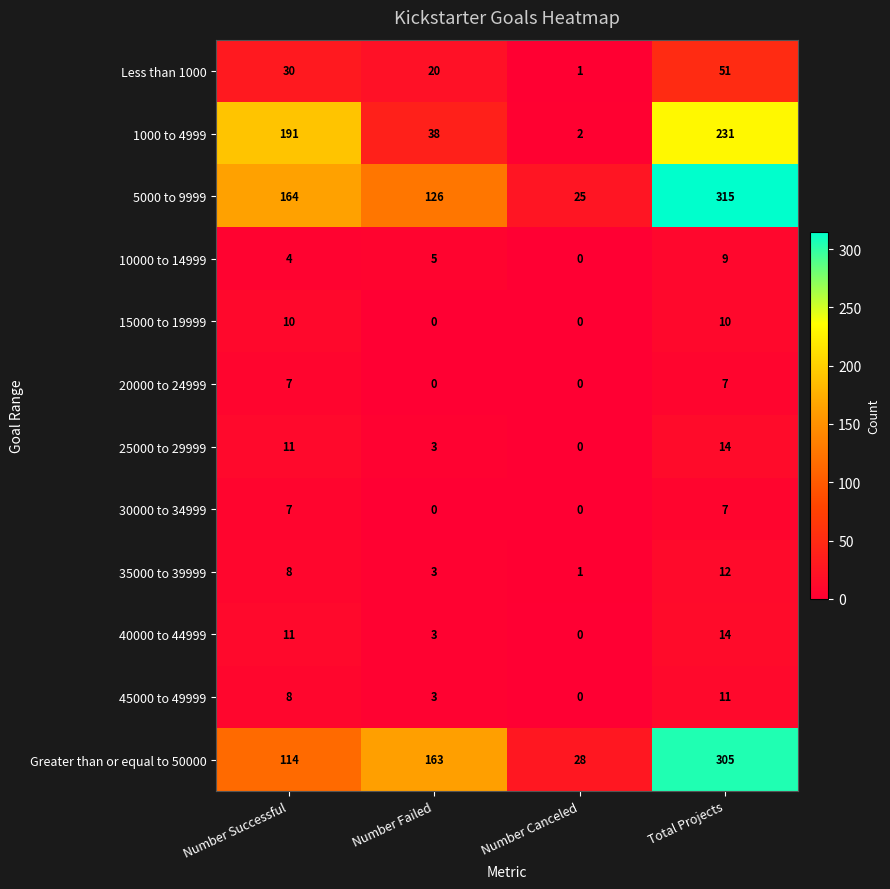

The value of Greater than or equal to 50000 at Total Projects is 305. True or false?

True